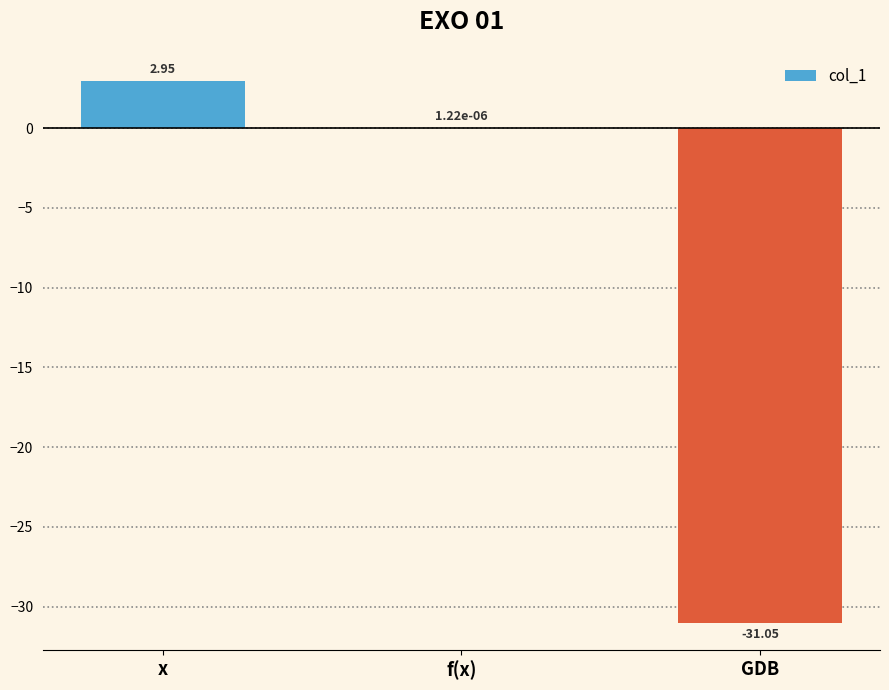

What is the sum of the values at GDB and x?

-28.1